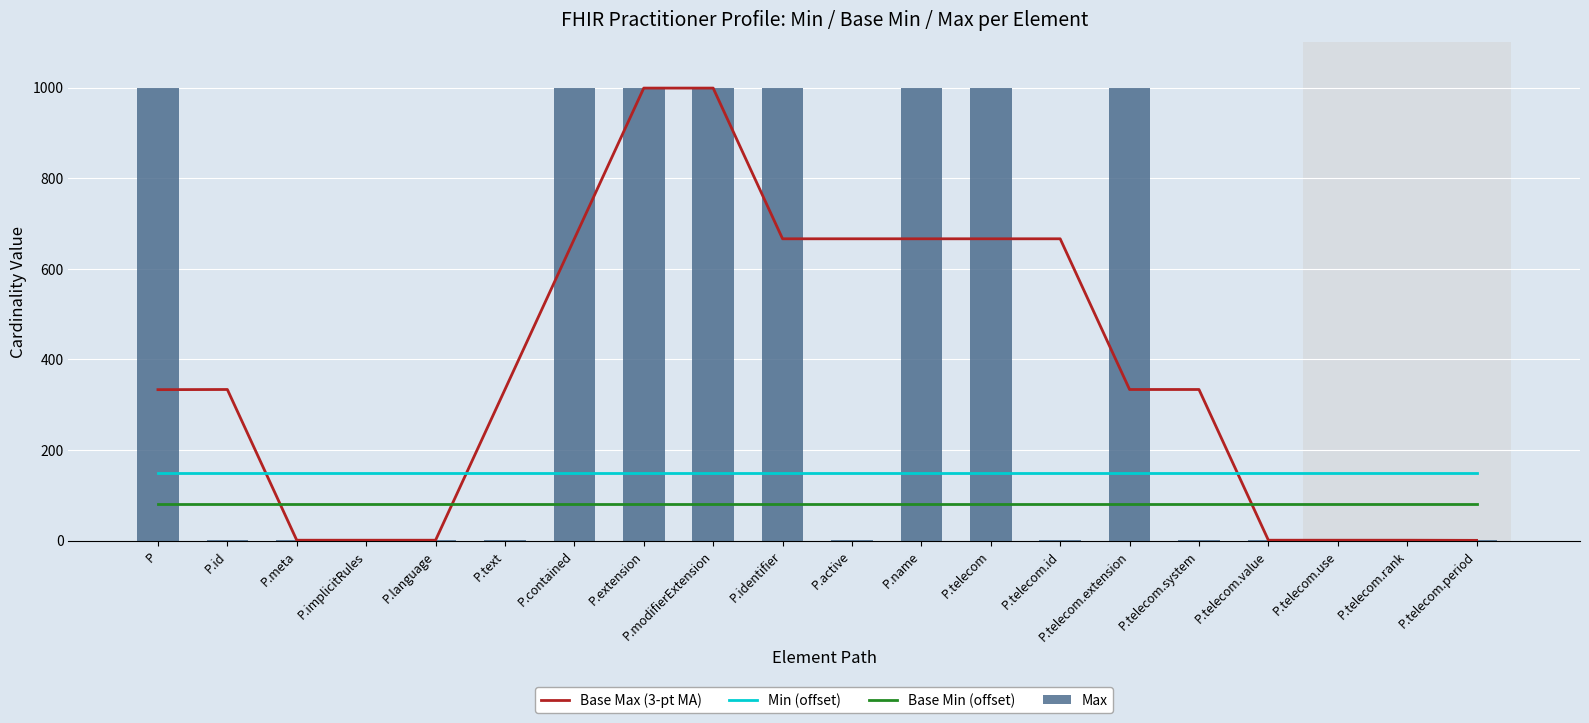

What is the lowest value of the Base Min (offset) series?

80.0